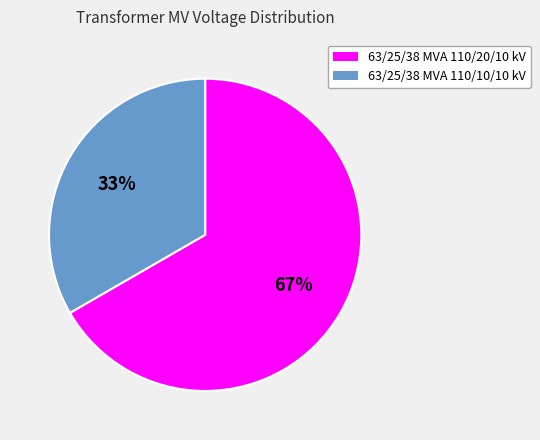

What percentage is the 63/25/38 MVA 110/20/10 kV slice, to the nearest percent?

67%